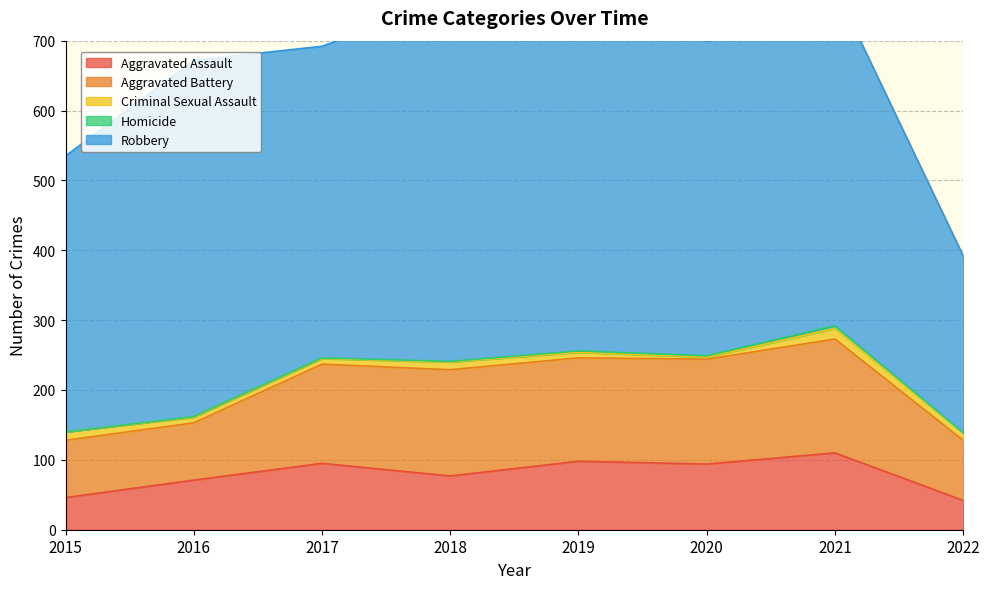

Read the Aggravated Assault value at 2019.

98